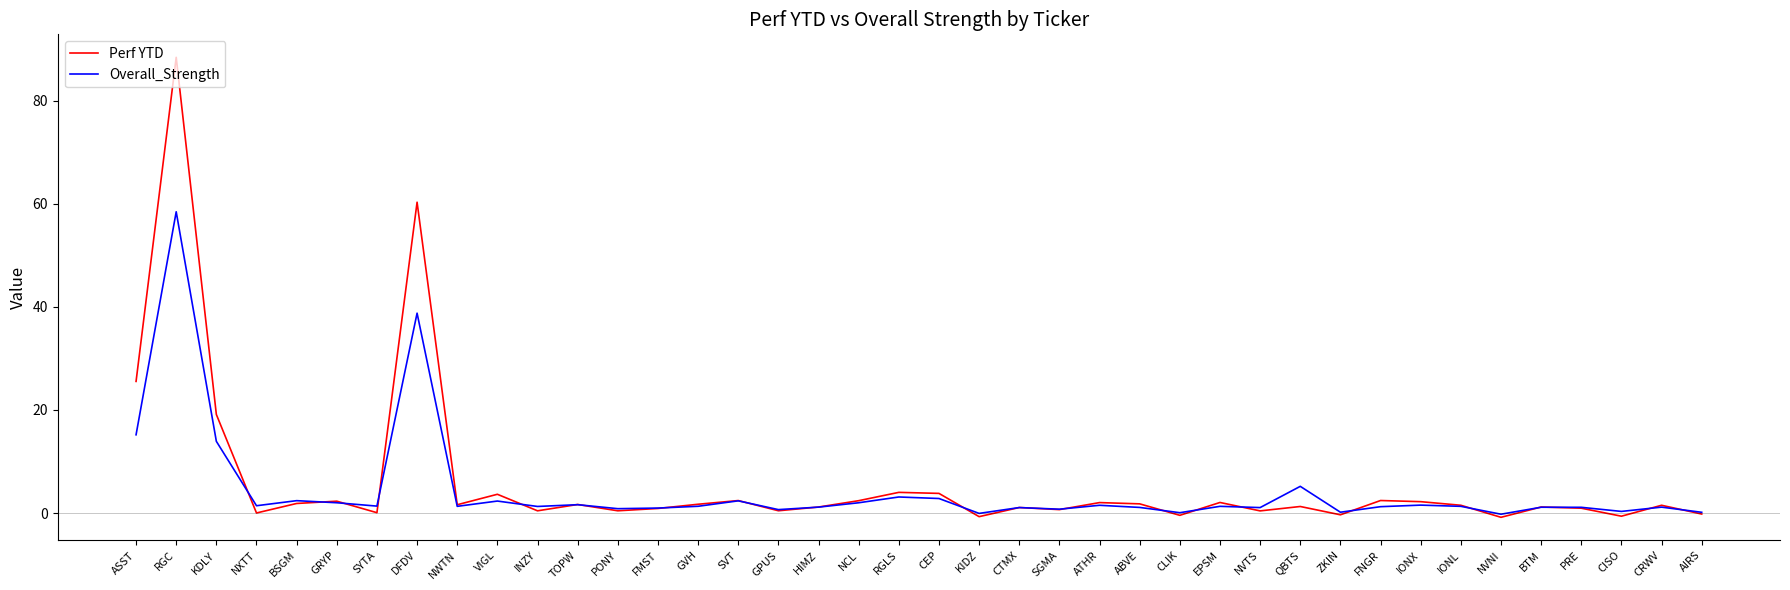

What position from the left is CEP?

21